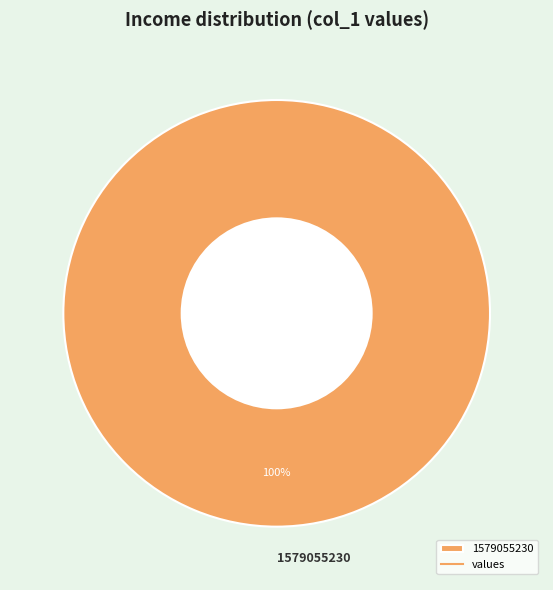

Count the number of slices in the pie.

1